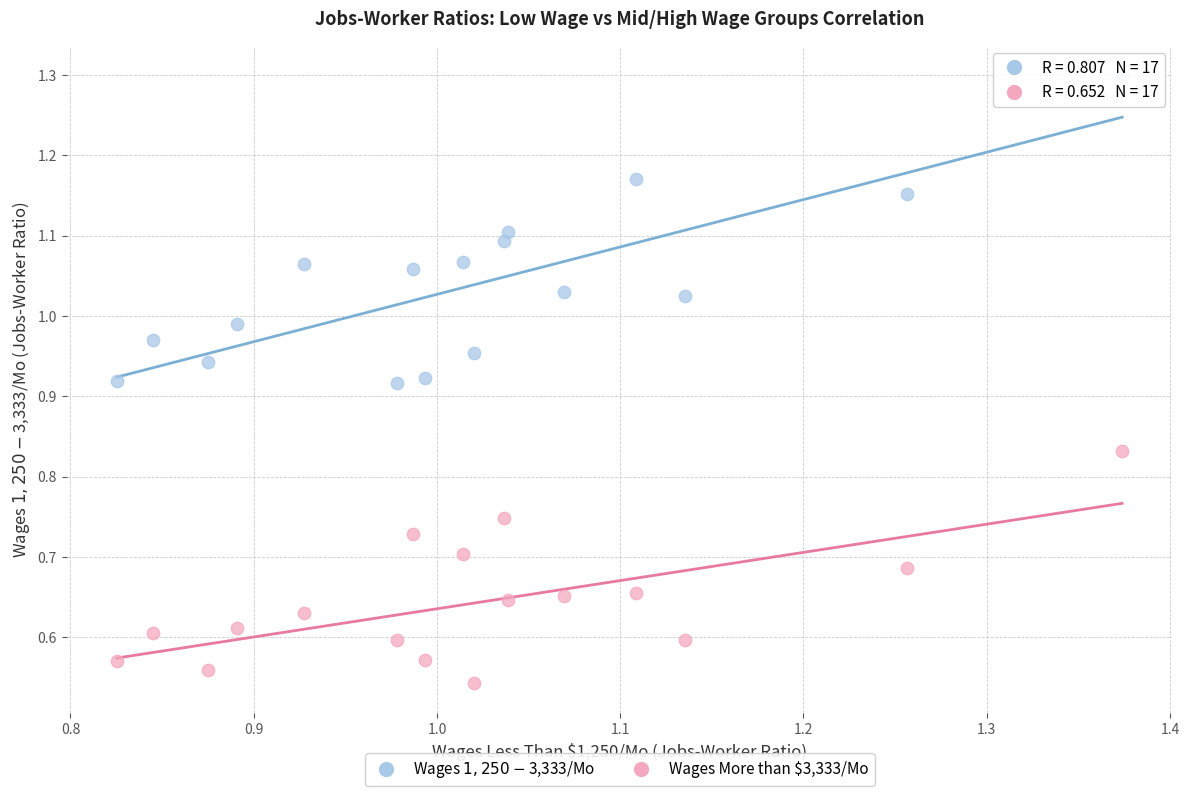

Which series contains the lowest Y value?

Wages More than $3,333/Mo